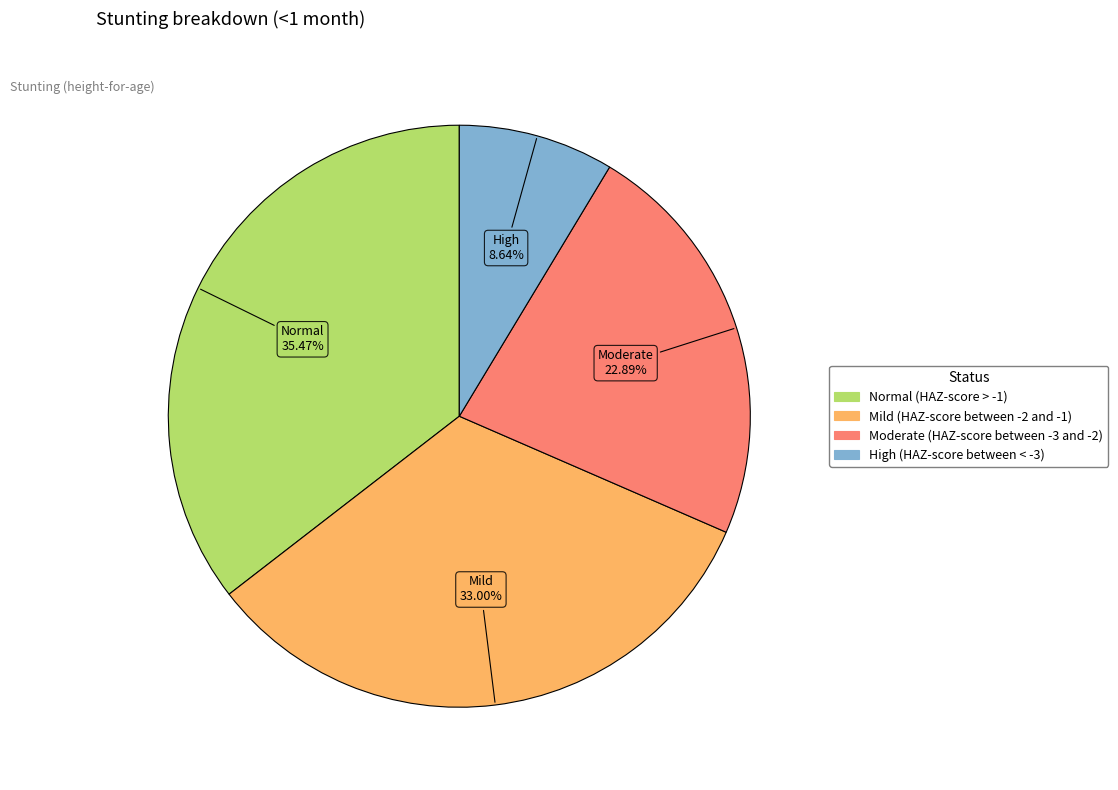

Combined, do Moderate (HAZ-score between -3 and -2) and Normal (HAZ-score > -1) account for over 50%?

Yes